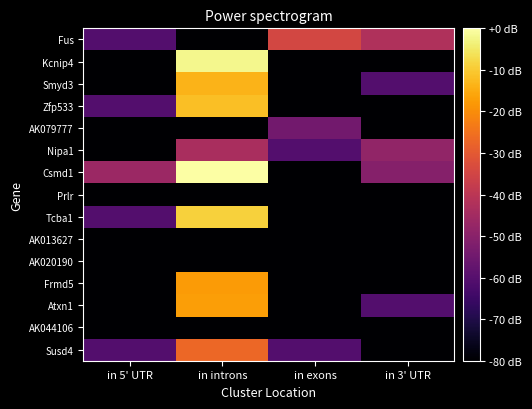

Rank the series by their maximum value, from highest to lowest.

Csmd1, Kcnip4, Tcba1, Zfp533, Smyd3, Atxn1, Frmd5, Susd4, Fus, Nipa1, AK079777, Prlr, AK013627, AK020190, AK044106